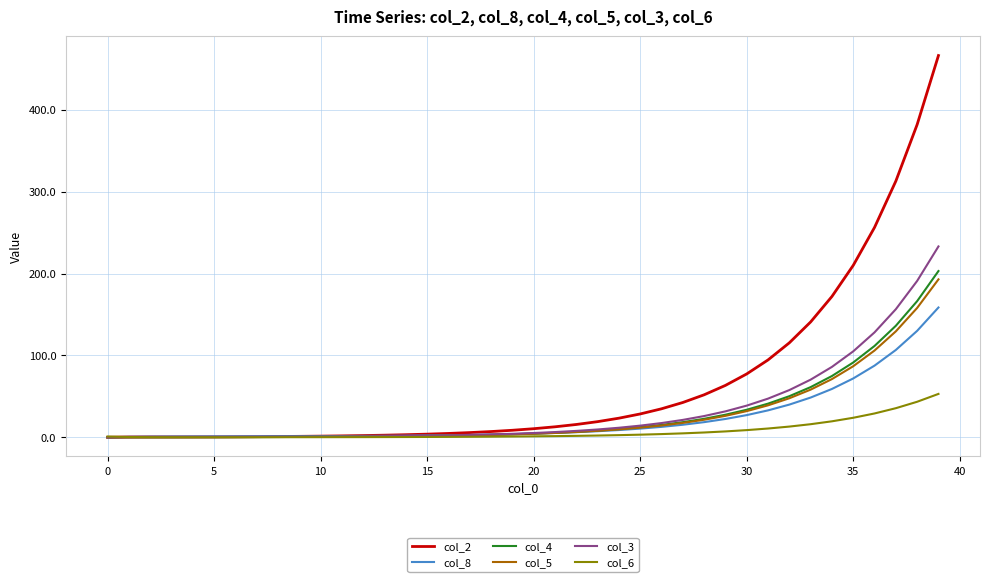

Which series has the widest spread of values?

col_2